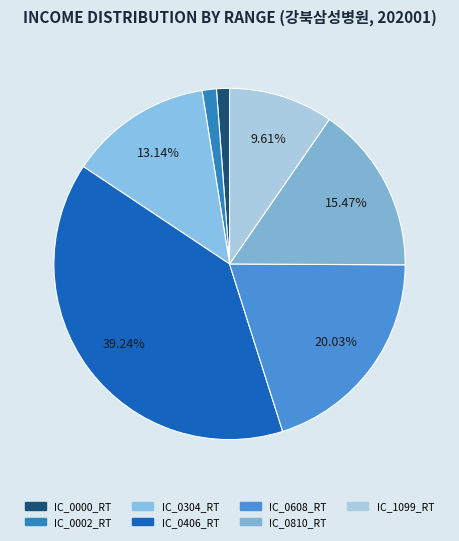

Count the number of slices in the pie.

7